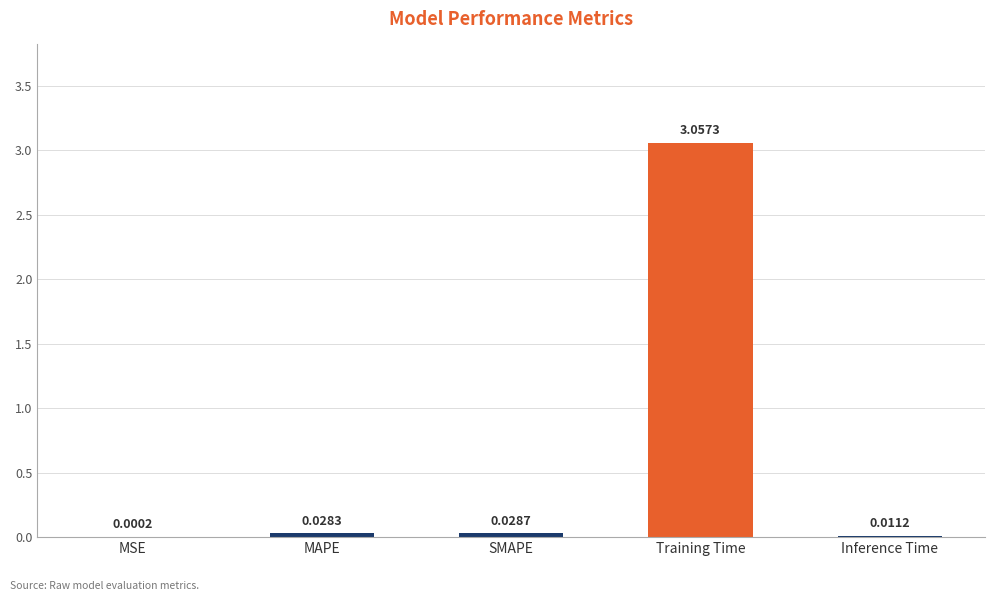

Between SMAPE and Training Time, which is larger?

Training Time